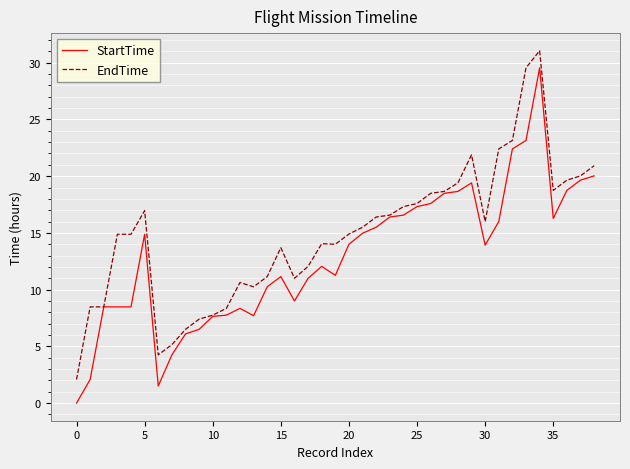

What is the highest value of the EndTime series?

31.1